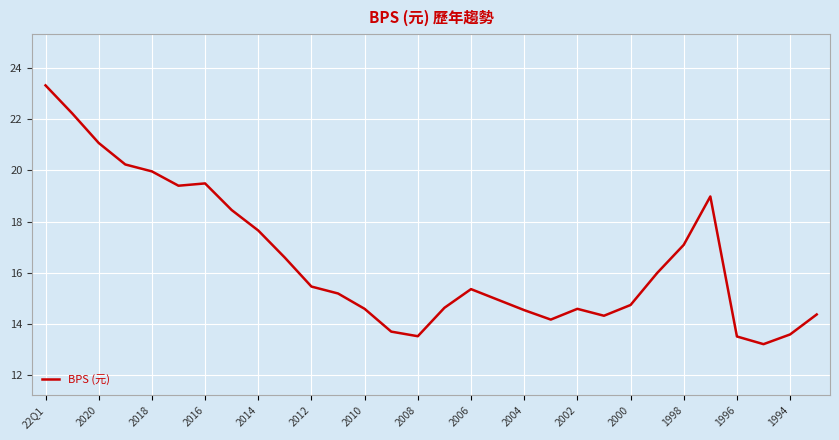

What is the difference between the second highest and minimum values?

9.0